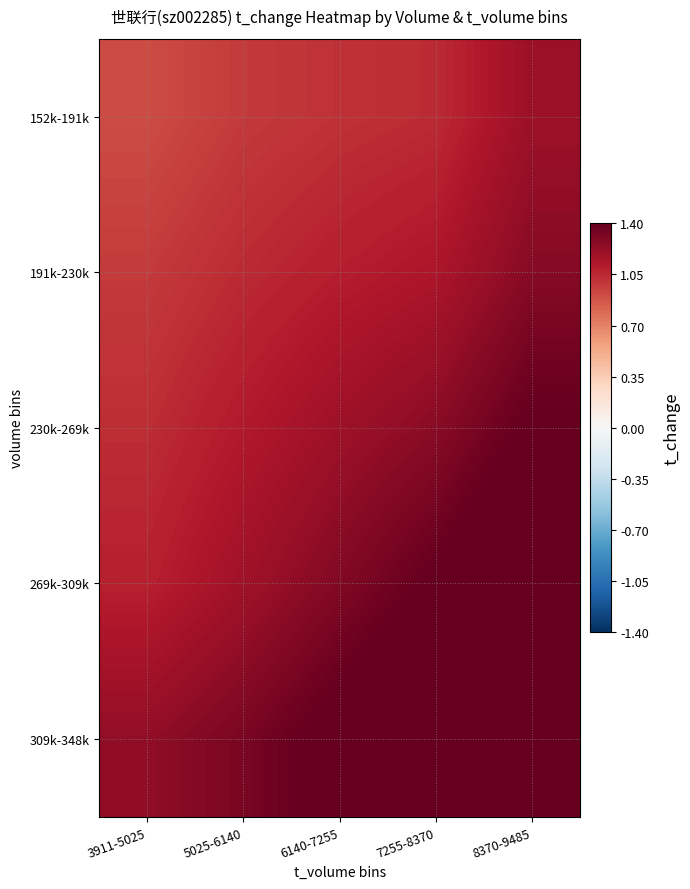

Reading right to left, list all the values displayed in this chart.

152k-191k: 8370-9485=1.2	7255-8370=1.0	6140-7255=1.0	5025-6140=1.0	3911-5025=0.9
191k-230k: 8370-9485=1.3	7255-8370=1.1	6140-7255=1.1	5025-6140=1.0	3911-5025=1.0
230k-269k: 8370-9485=1.4	7255-8370=1.3	6140-7255=1.2	5025-6140=1.1	3911-5025=1.0
269k-309k: 8370-9485=1.6	7255-8370=1.4	6140-7255=1.3	5025-6140=1.2	3911-5025=1.1
309k-348k: 8370-9485=1.7	7255-8370=1.6	6140-7255=1.4	5025-6140=1.3	3911-5025=1.2